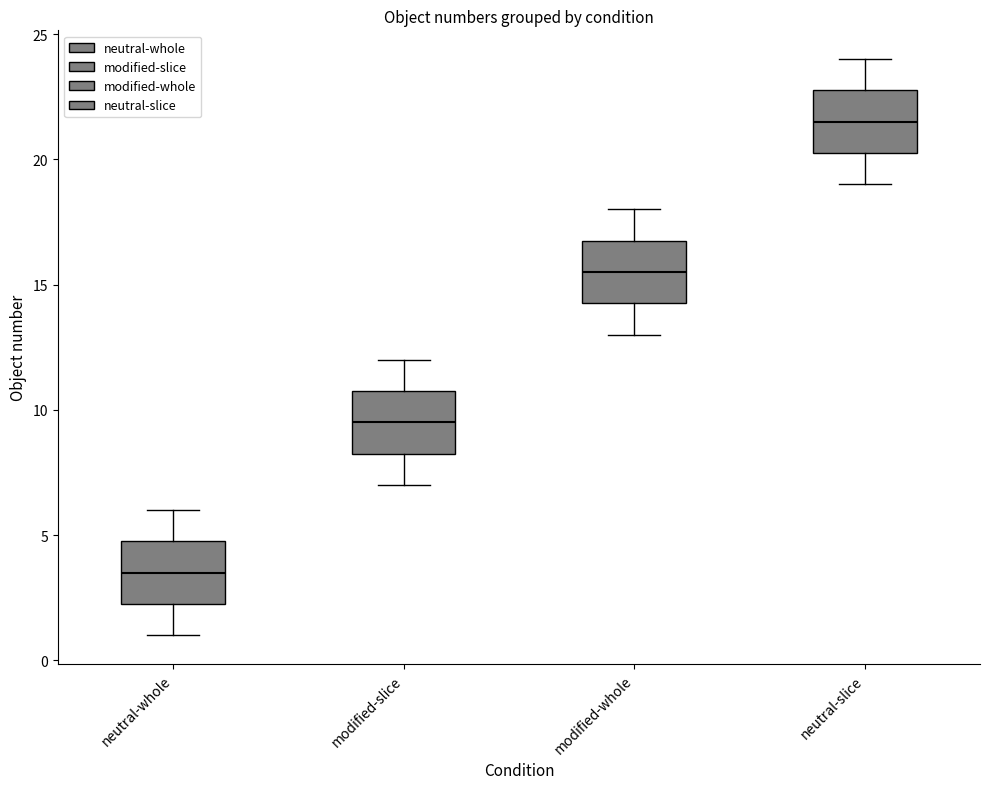

Reading left to right, transcribe this box plot: for each box, give where its median line is, the range the box spans, and where its two whiskers end, as read against the y-axis. The values are not printed on the chart, so give them approximately, as read against the axis.

neutral-whole: median 3.5, box 2.5 to 5.0, whiskers 1.0 to 6.0
modified-slice: median 9.5, box 8.5 to 11.0, whiskers 7.0 to 12.0
modified-whole: median 15.5, box 14.5 to 17.0, whiskers 13.0 to 18.0
neutral-slice: median 21.5, box 20.5 to 23.0, whiskers 19.0 to 24.0